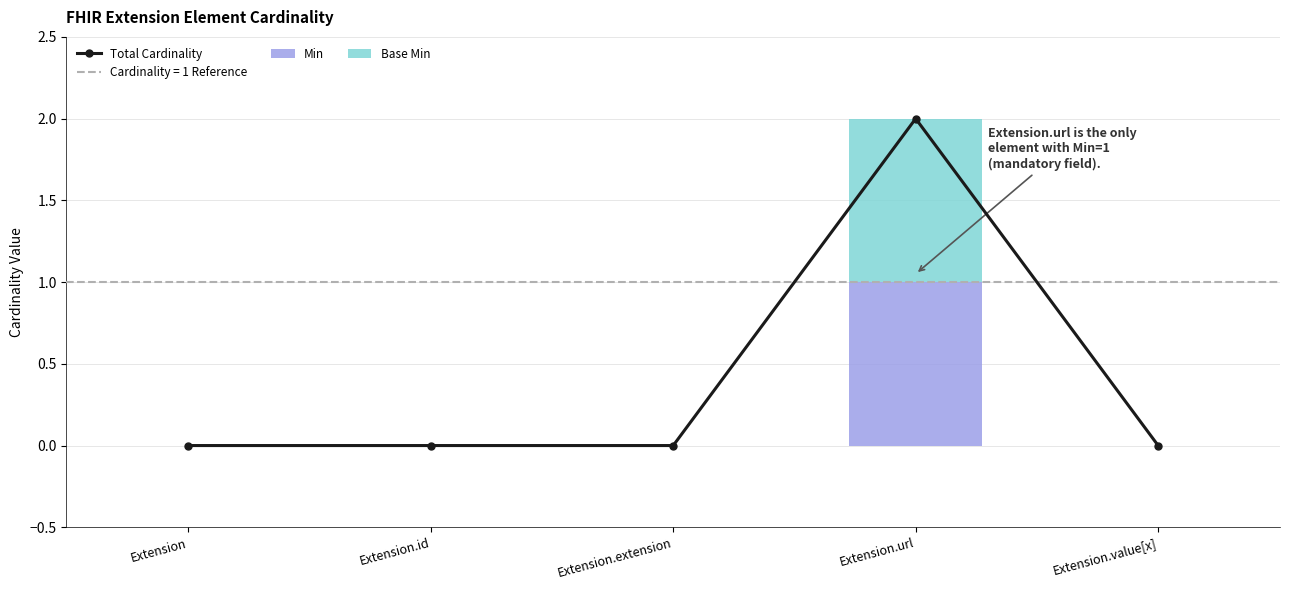

The Total Cardinality series shows 1 at Extension. True or false?

False